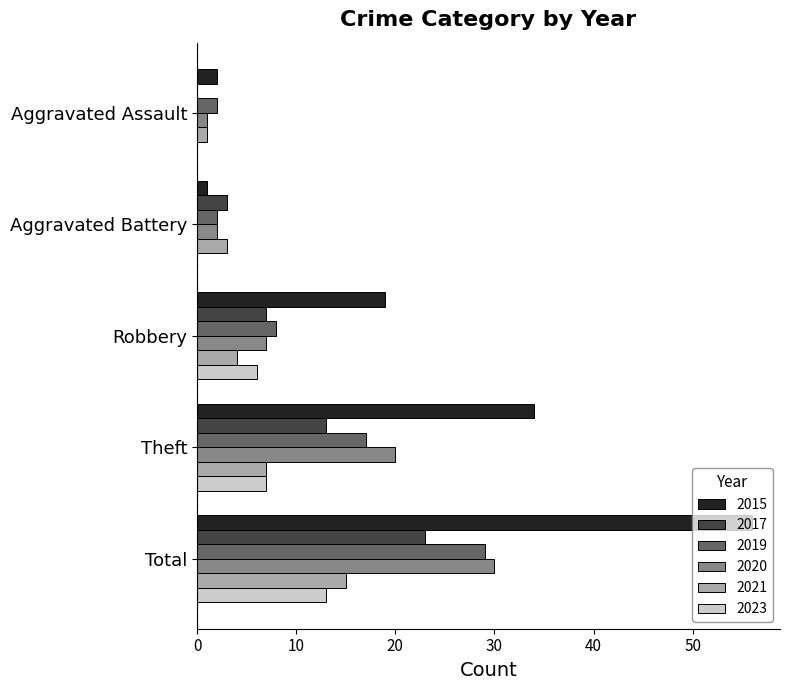

True or false: 2021 has a value of 7 at Theft.

True